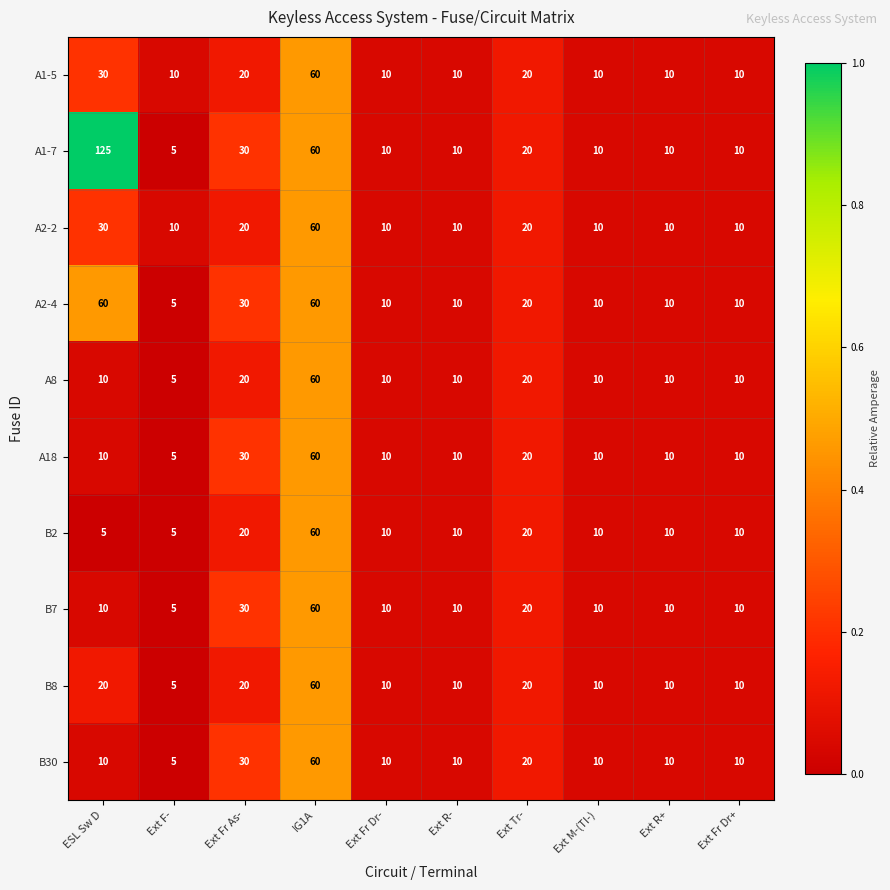

Which series has the largest total across all categories?

A1-7